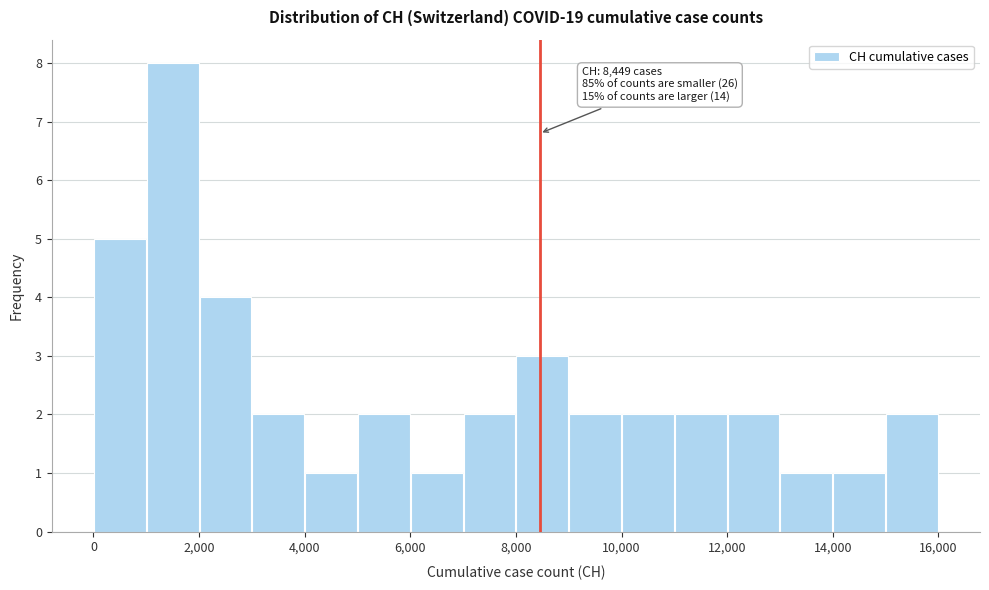

Over which range of the x-axis is the bar tallest?

1000 to 2000